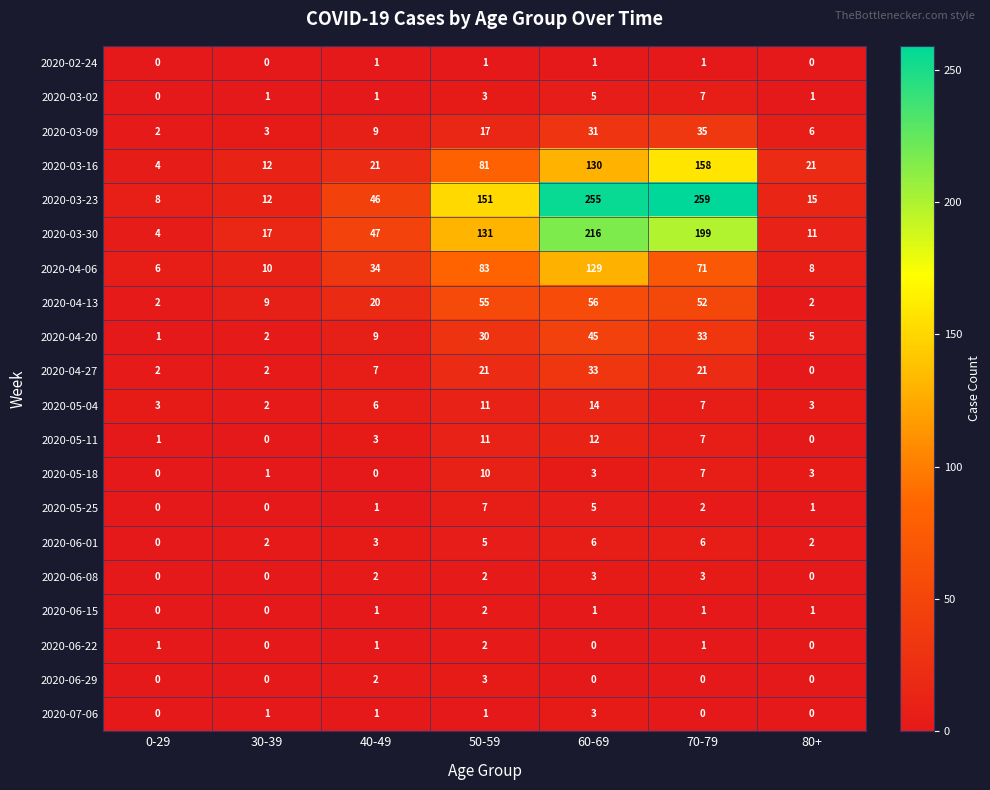

What is the sum of all 2020-06-15 values?

6